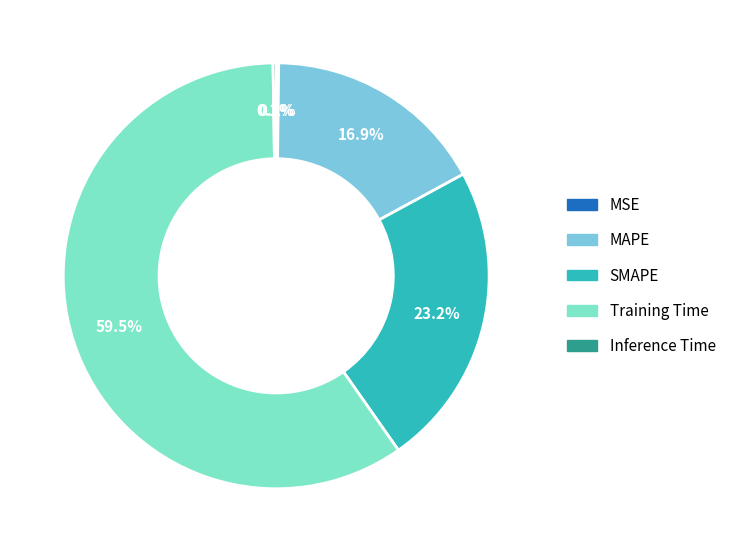

True or false: MAPE accounts for 5% of the total.

False